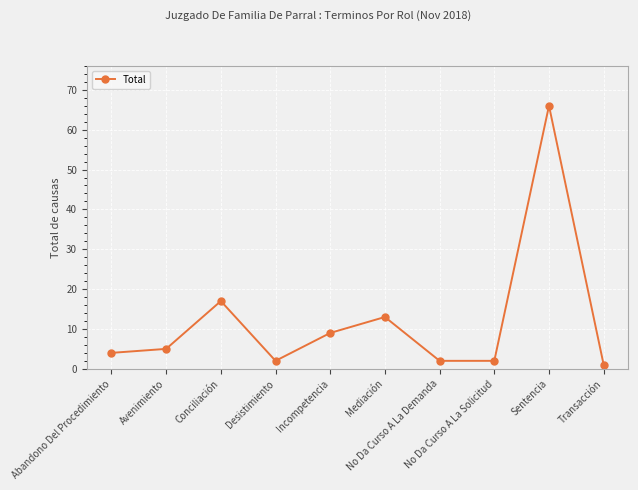

What is the change in value from Abandono Del Procedimiento to Conciliación?

+13